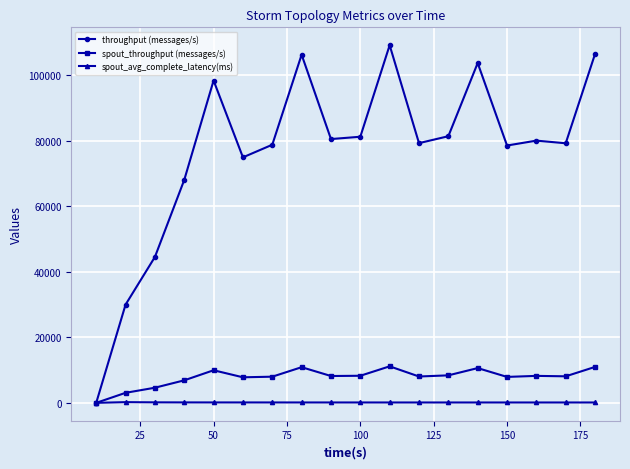

What is the value of the spout_throughput (messages/s) point at the 3rd from the left?

4614.0